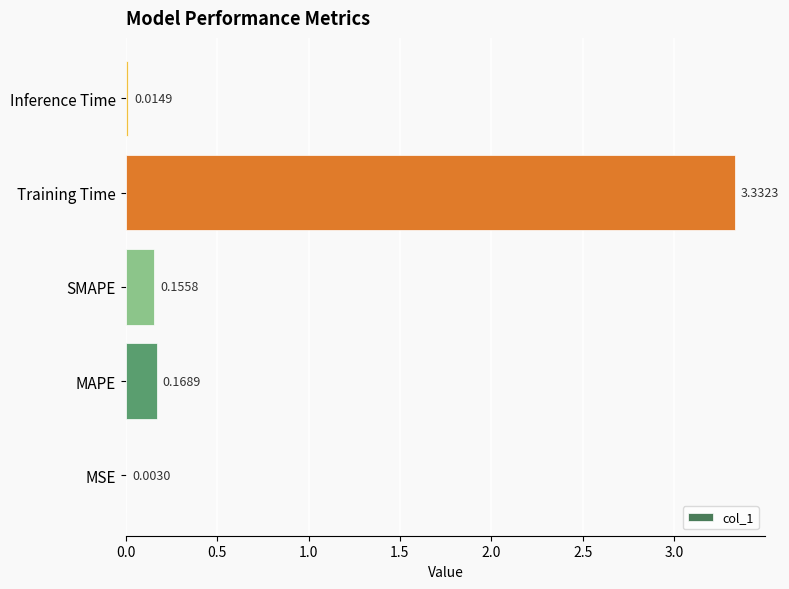

Between MSE and MAPE, which is larger?

MAPE